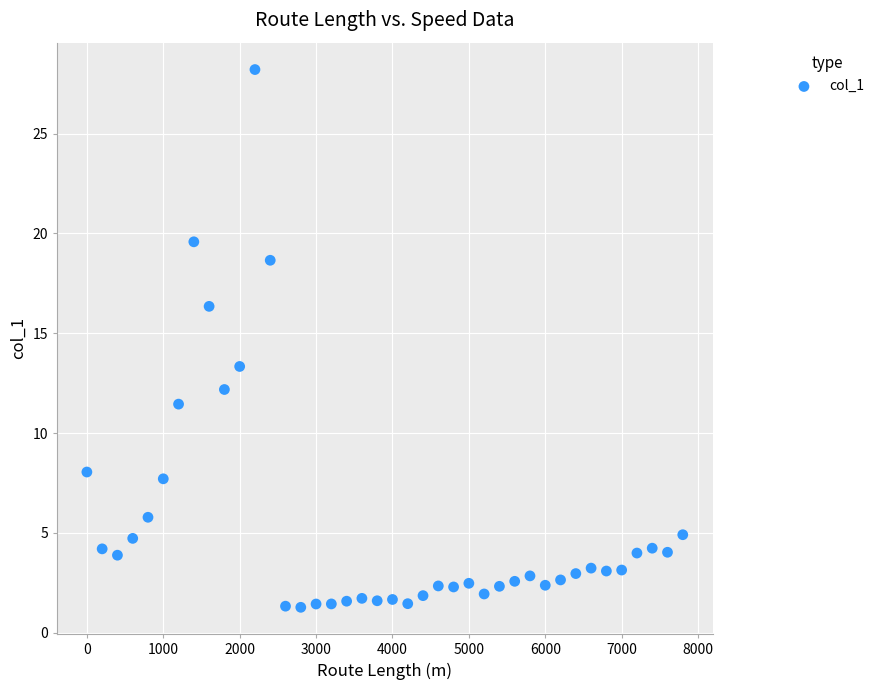

What is the range of X values (max minus min)?

7800.0